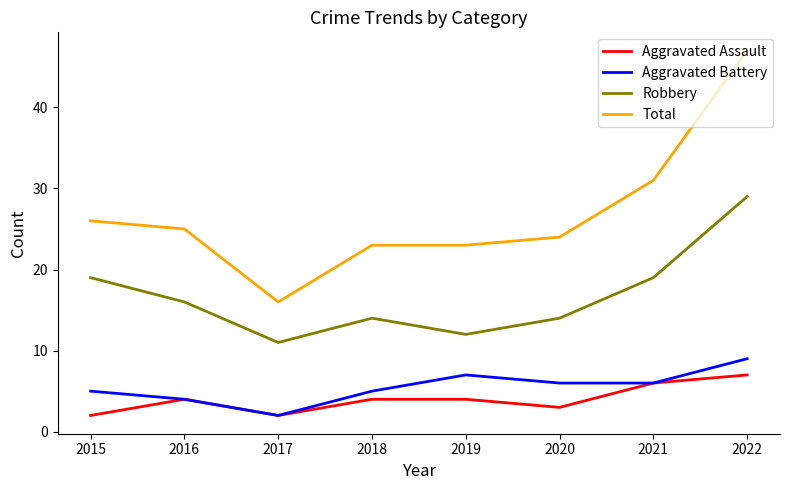

At 2018, list the series in order from largest to smallest.

Total, Robbery, Aggravated Battery, Aggravated Assault